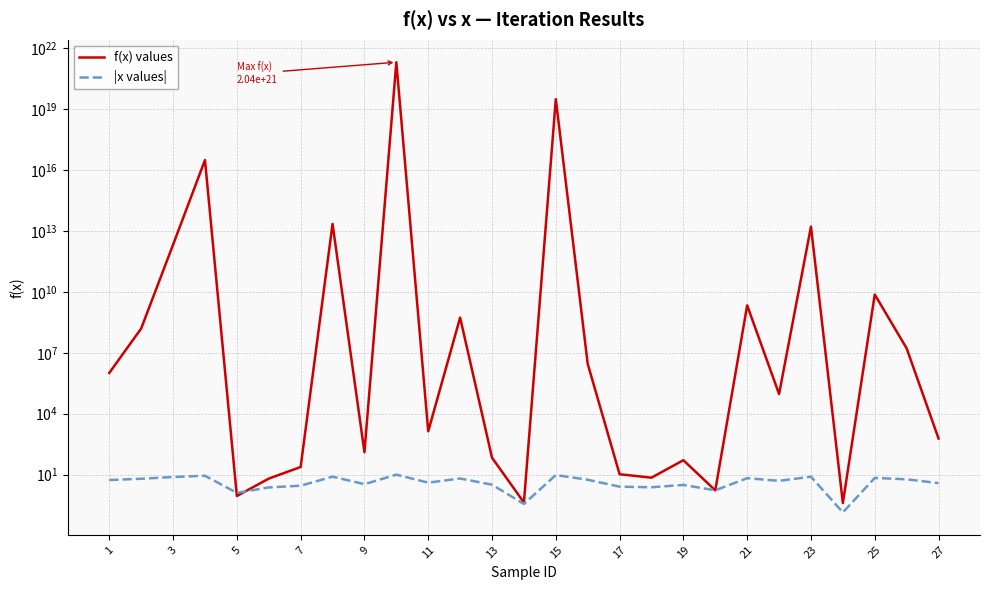

Rank the series by their maximum value, from lowest to highest.

|x values|, f(x) values